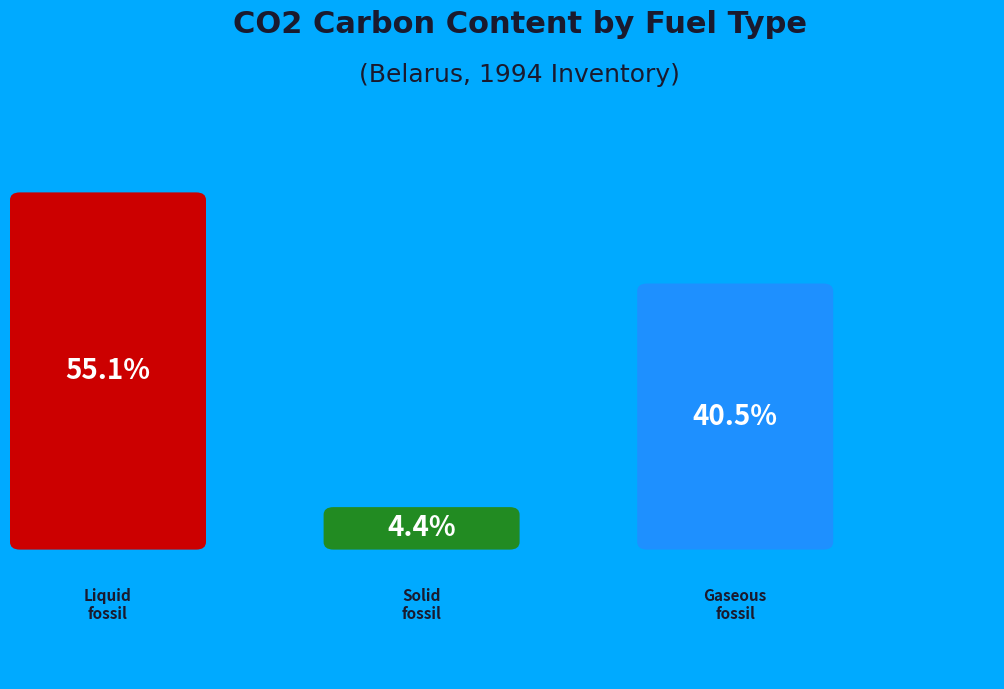

Is it true that Solid fossil totals is 4% of the pie?

True